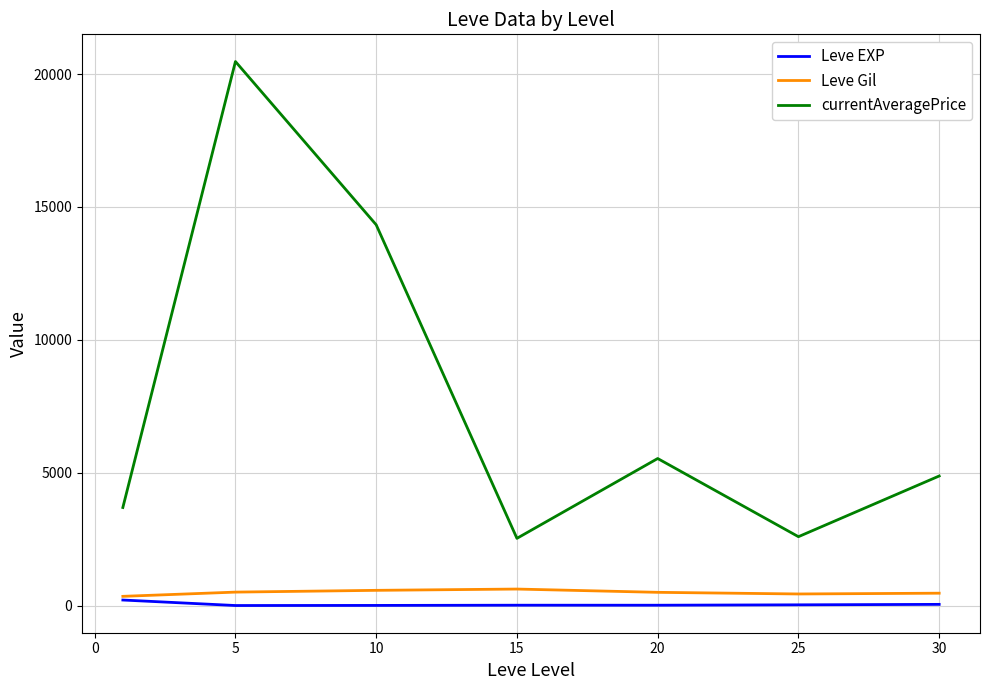

Which series has the largest total across all categories?

currentAveragePrice